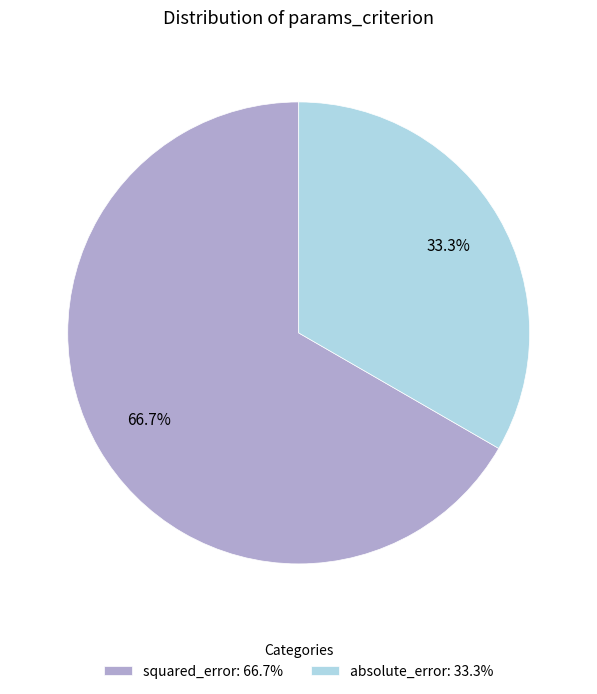

Combined, what portion of the pie is squared_error and absolute_error?

100.0%